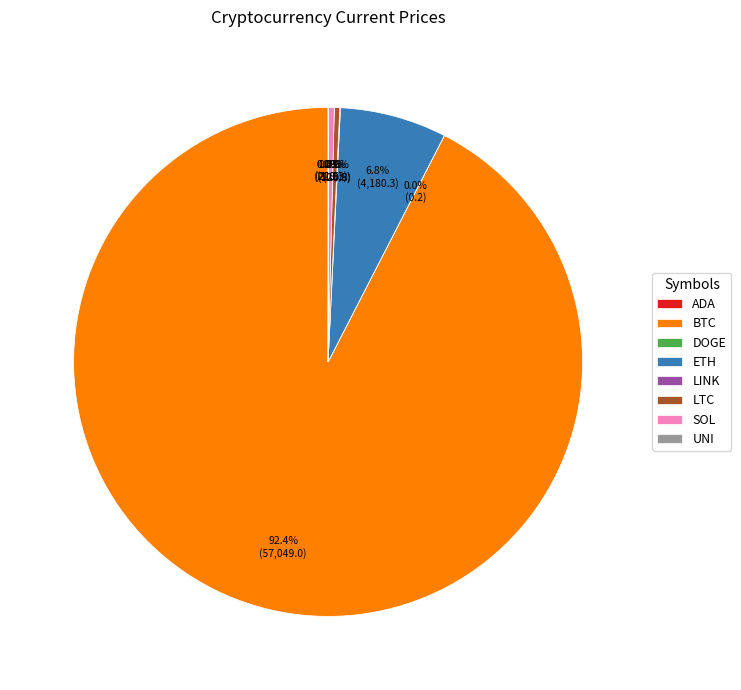

Which category has the biggest portion of the pie?

BTC